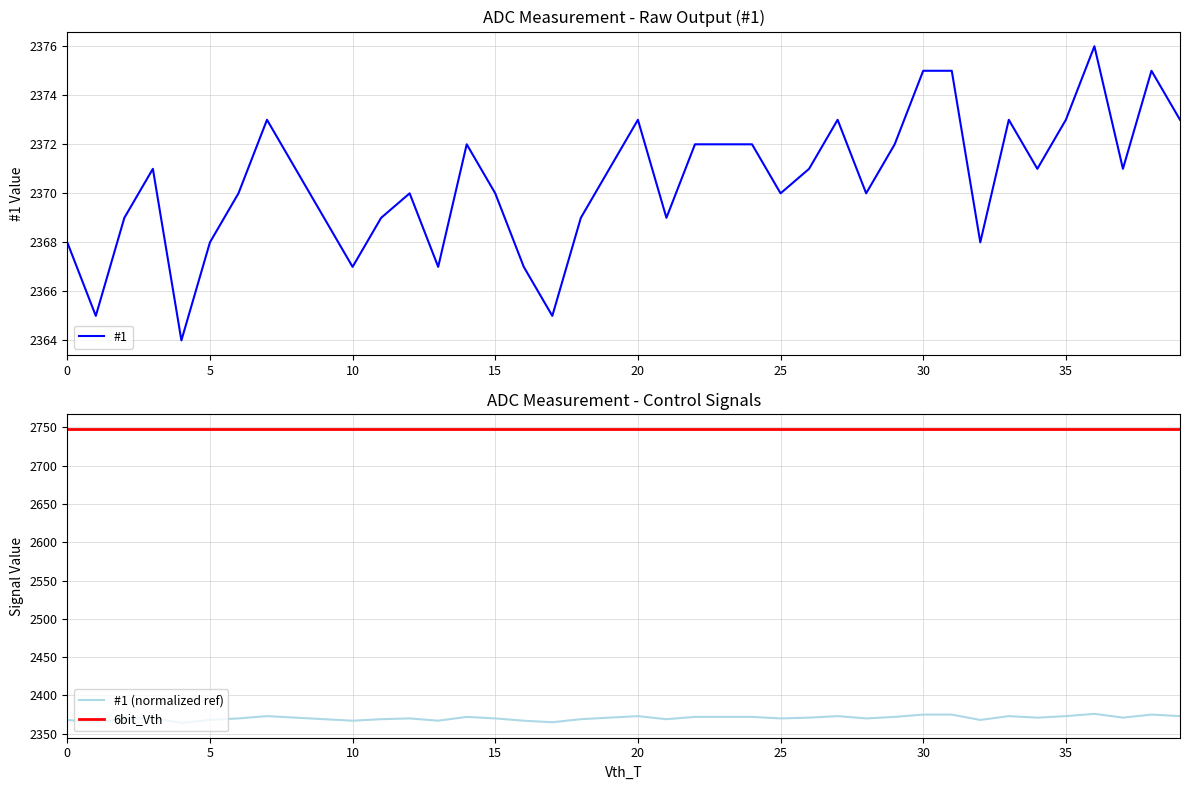

At how many categories does at least one series exceed 2489?

40